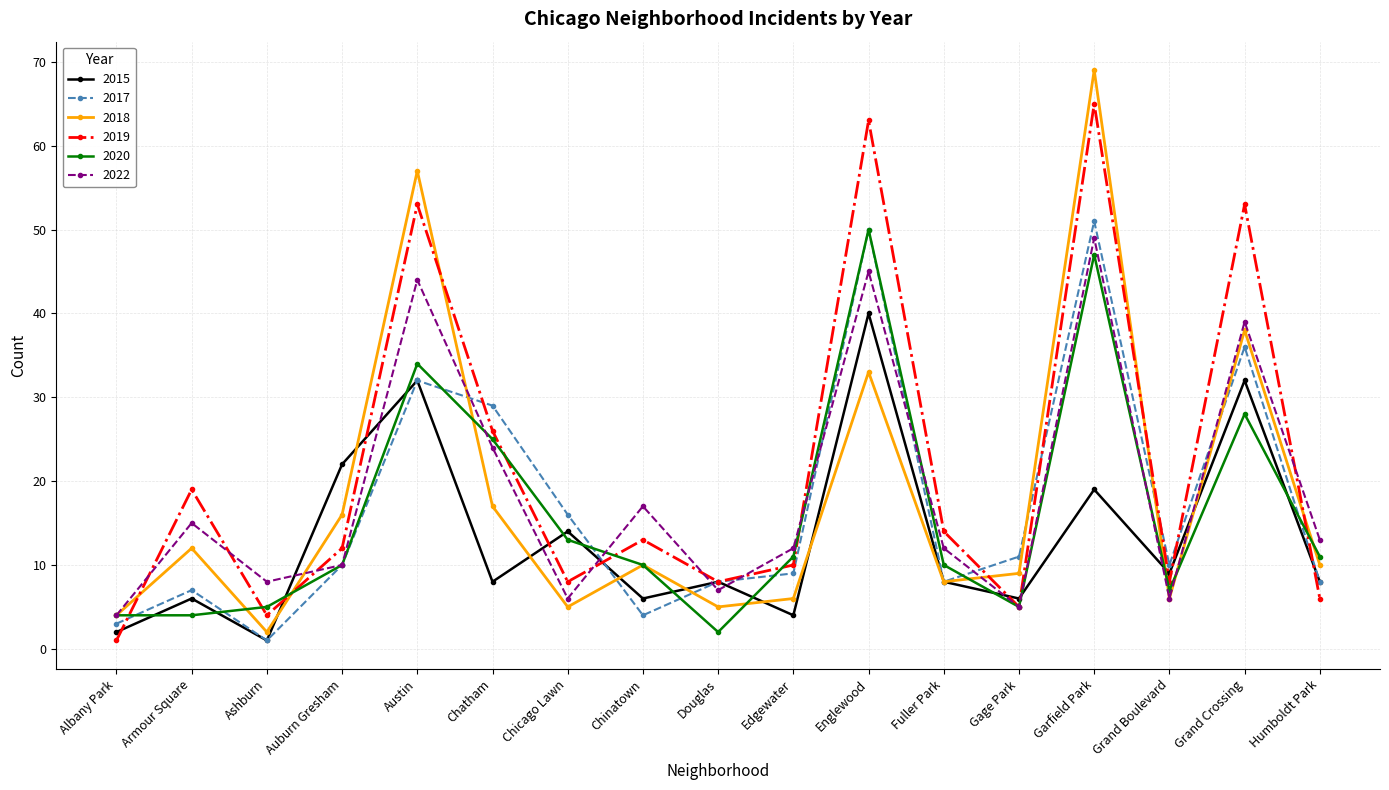

In 2015, how many points are lower than both neighbors (excluding endpoints)?

6